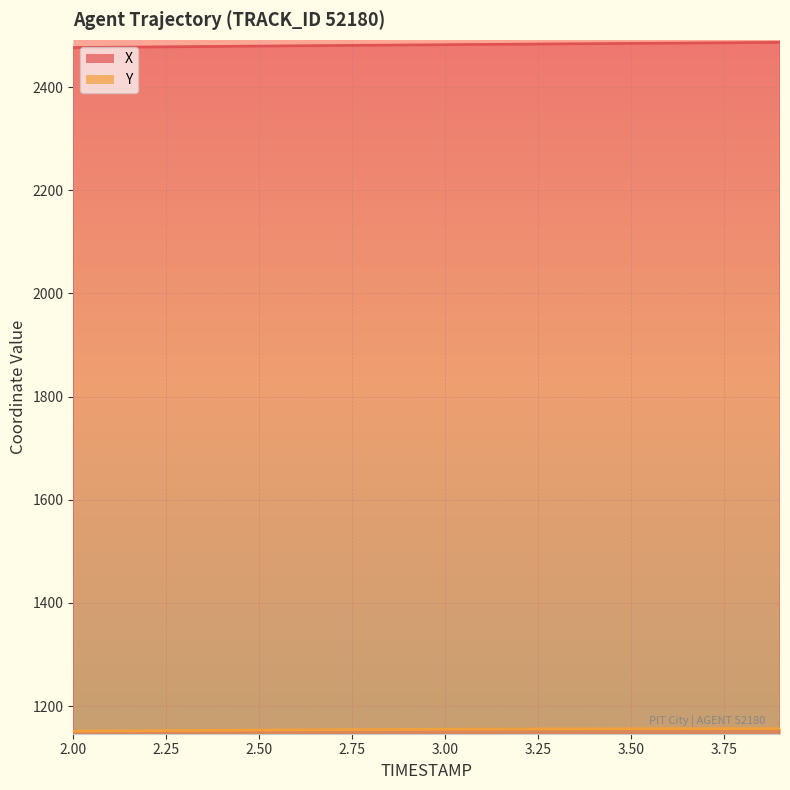

What is the total value across all series at 3.9?

3642.7